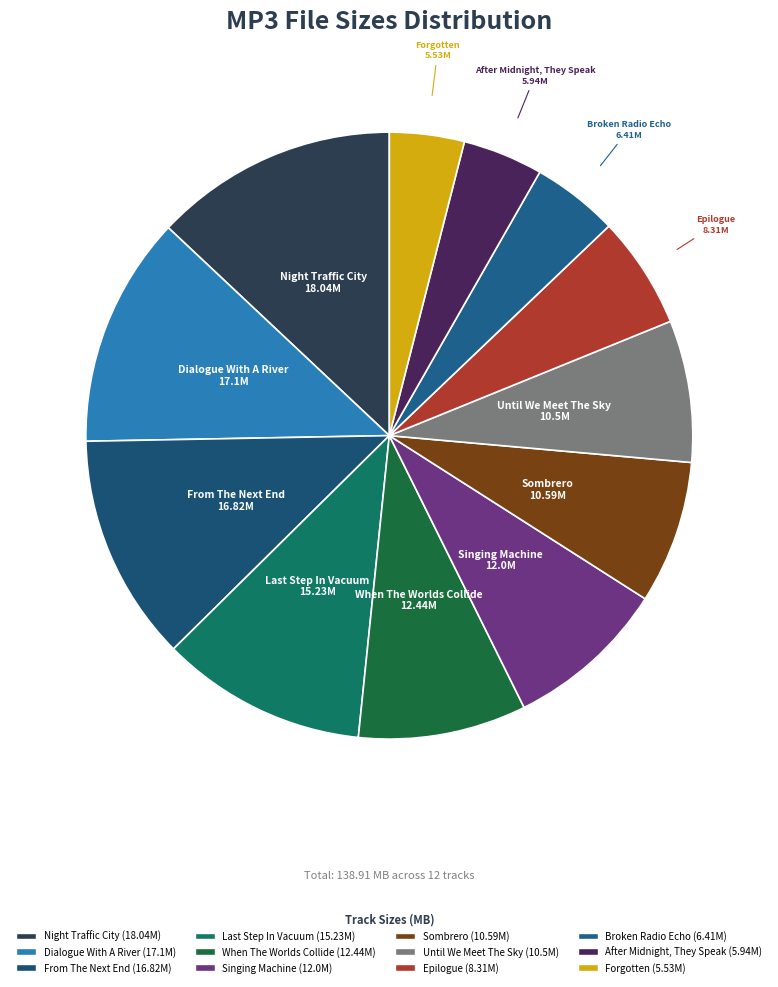

How many slices are in this pie chart?

12